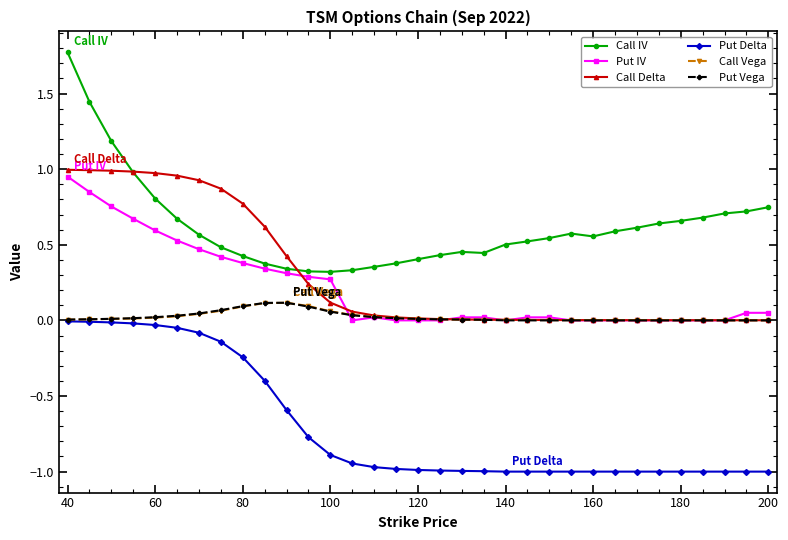

What is the minimum value for Put Delta?

-1.0